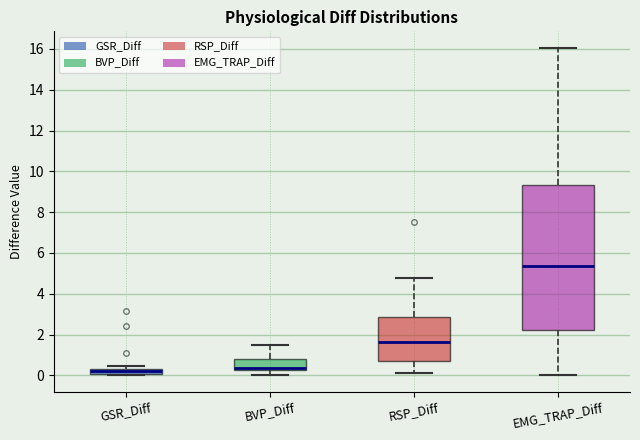

Where does the upper whisker of the box for BVP_Diff end on the y-axis? The values are not printed on the chart, so give them approximately, as read against the axis.

1.4